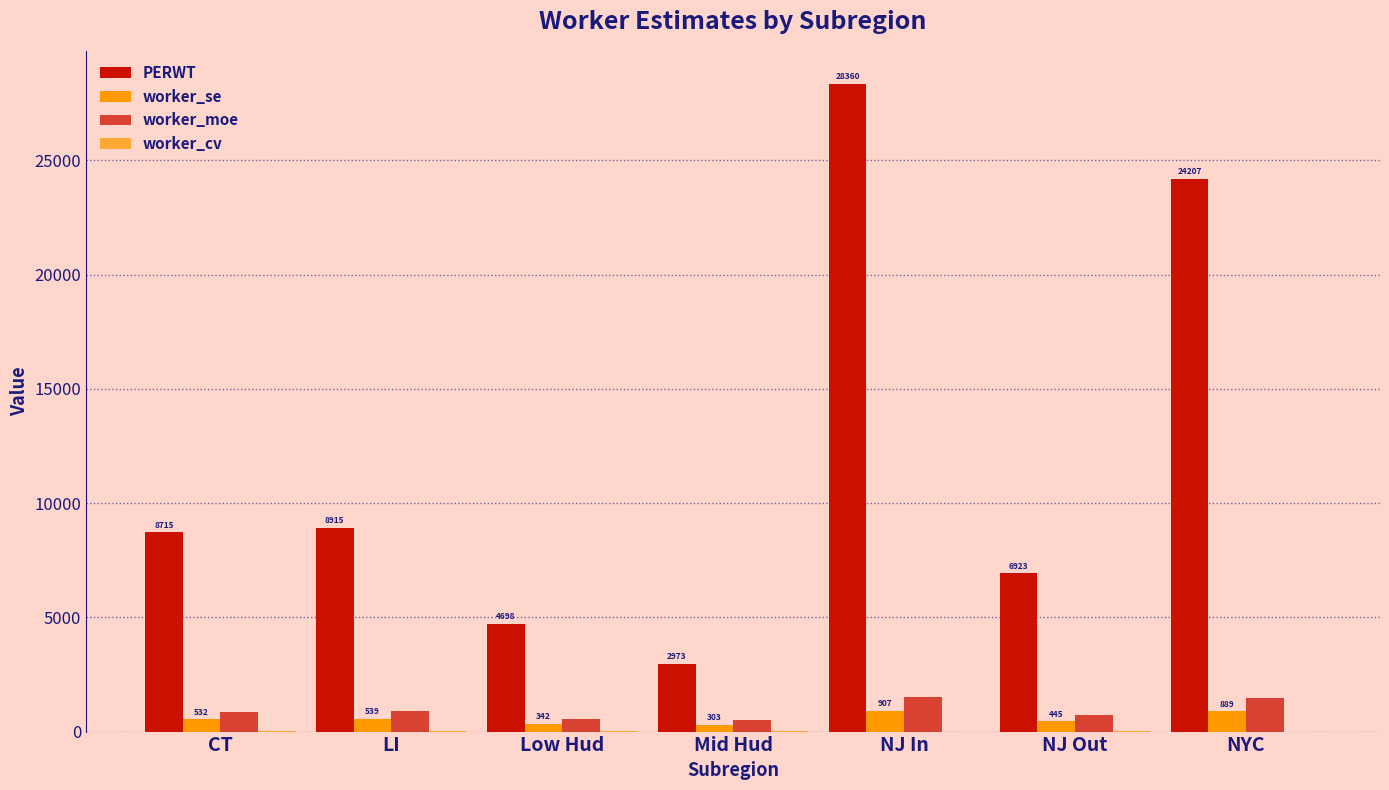

Reading left to right, what are all the values shown in this chart?

PERWT: CT=8715.0	LI=8915.0	Low Hud=4698.0	Mid Hud=2973.0	NJ In=28360.0	NJ Out=6923.0	NYC=24207.0
worker_se: CT=531.7	LI=538.9	Low Hud=342.3	Mid Hud=303.0	NJ In=907.1	NJ Out=445.3	NYC=888.6
worker_moe: CT=874.6	LI=886.6	Low Hud=563.0	Mid Hud=498.4	NJ In=1492.1	NJ Out=732.6	NYC=1461.8
worker_cv: CT=3.7	LI=3.7	Low Hud=4.4	Mid Hud=6.2	NJ In=1.9	NJ Out=3.9	NYC=2.2